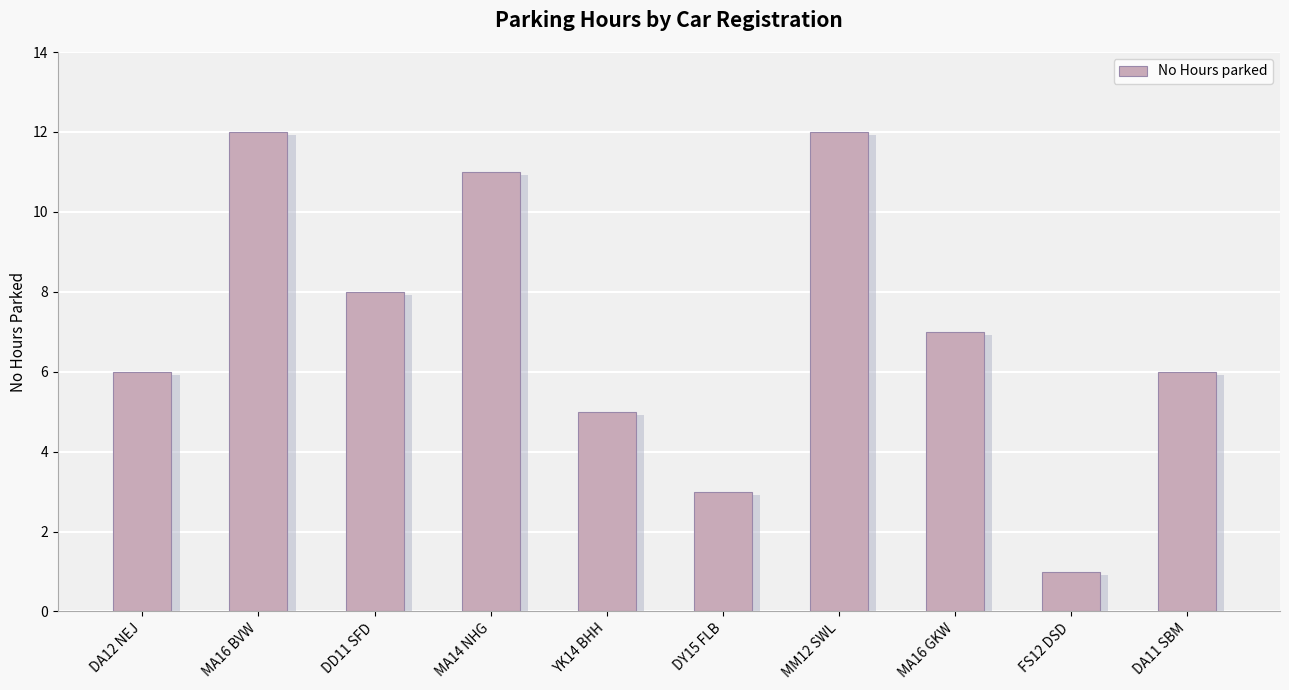

List the labels in order of value, largest first.

MA16 BVW, MM12 SWL, MA14 NHG, DD11 SFD, MA16 GKW, DA12 NEJ, DA11 SBM, YK14 BHH, DY15 FLB, FS12 DSD